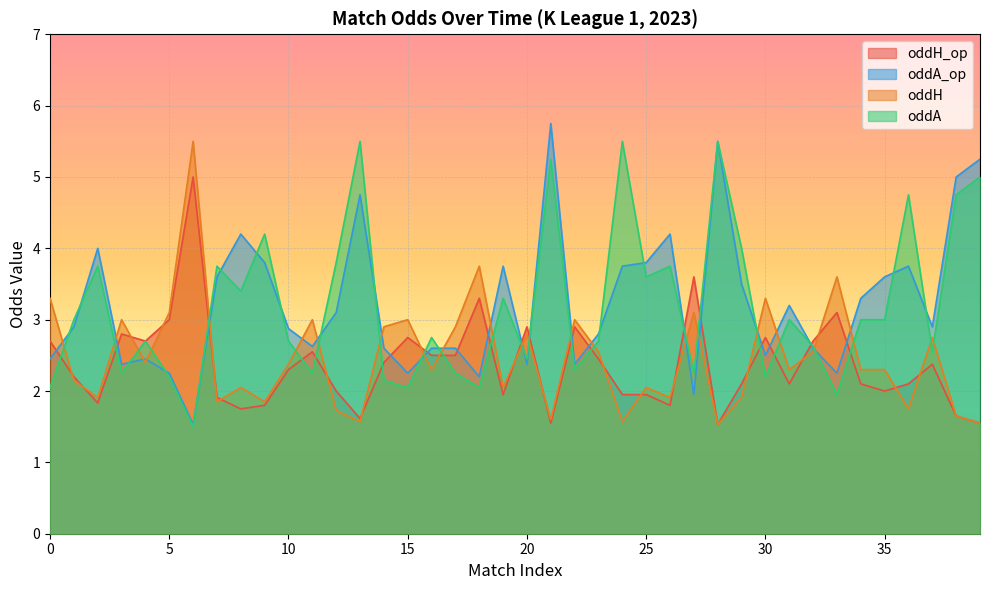

Which series changed the most between 5 and 7?

oddA